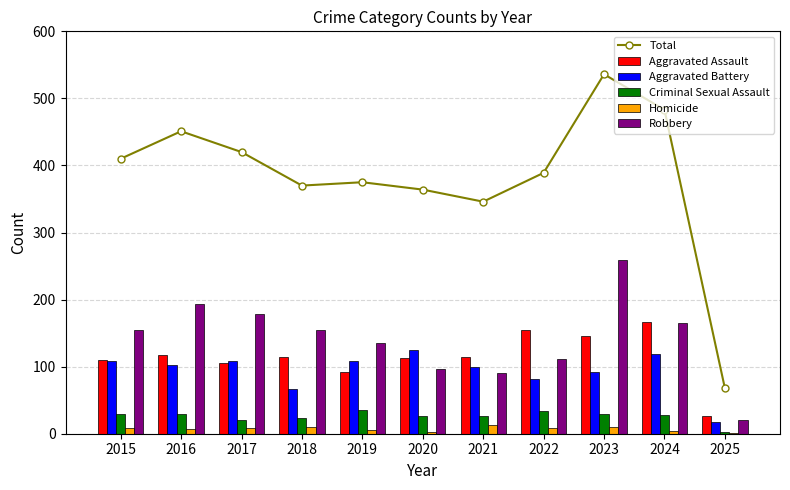

True or false: Total has a value of 189 at 2015.

False